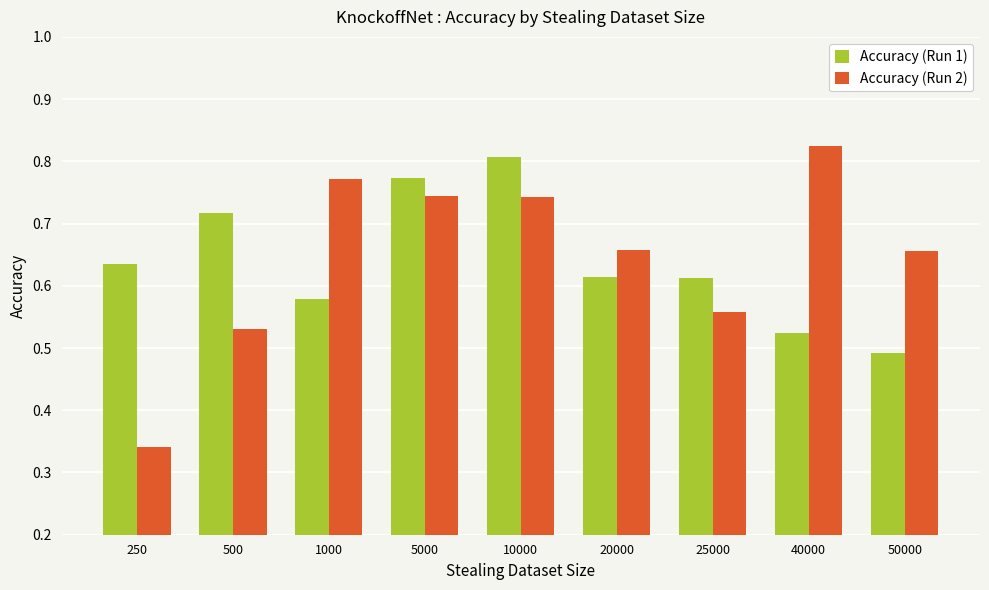

What is the sum of all Accuracy (Run 2) values?

5.8